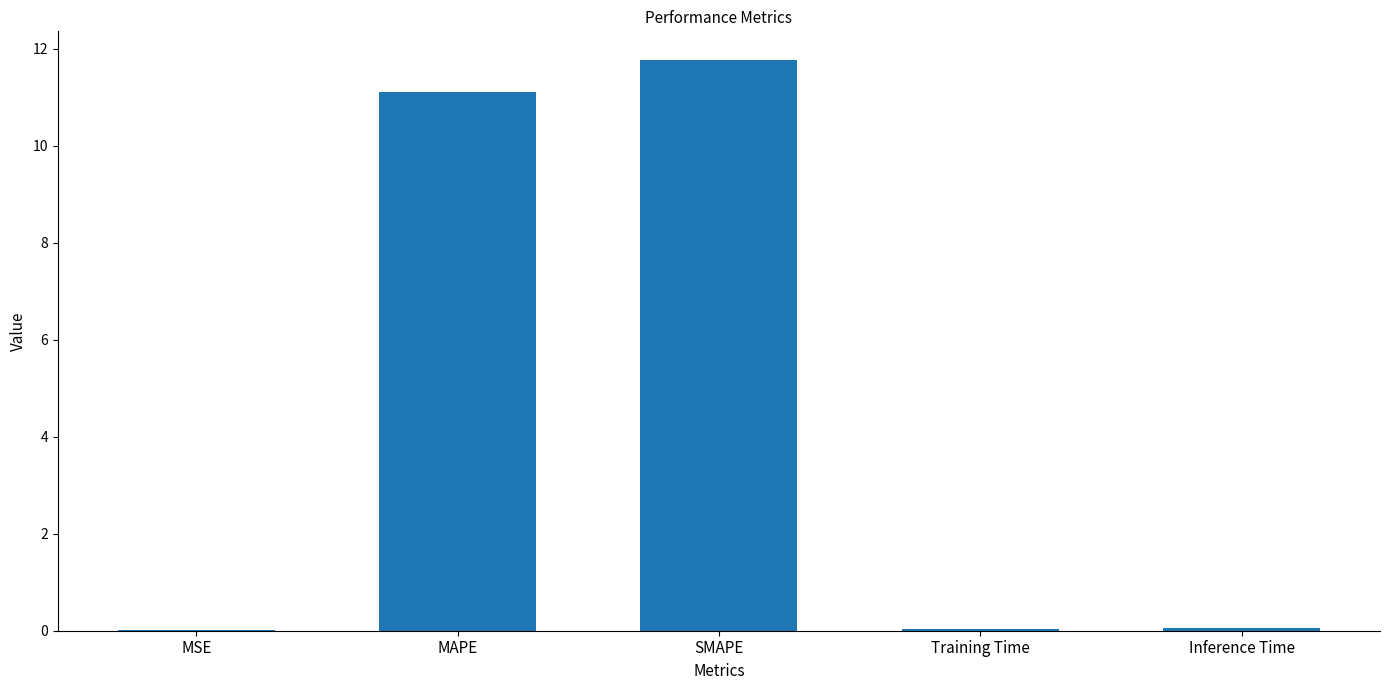

What is the sum of all values?

23.0